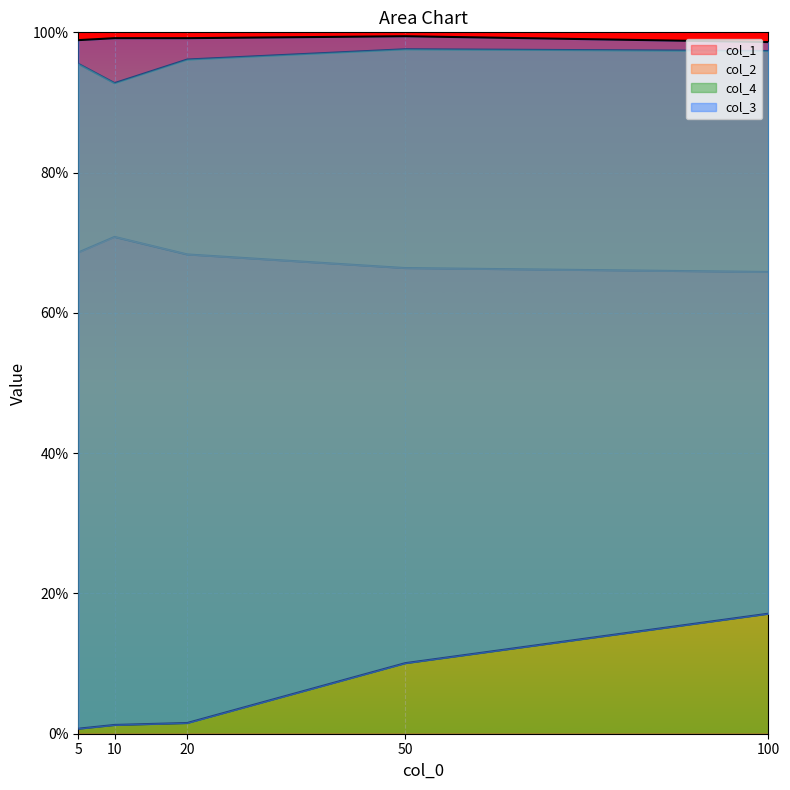

How many series are shown in this chart?

4